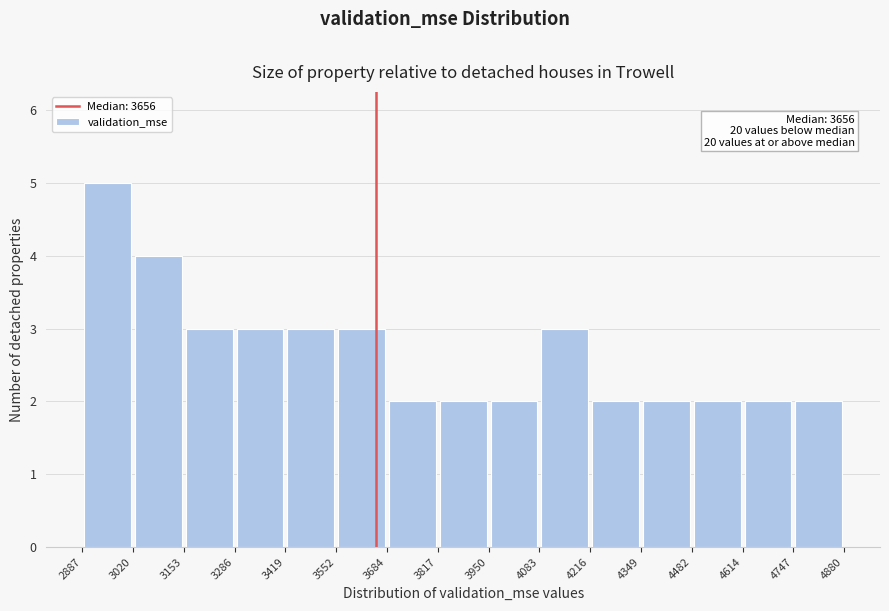

Which range on the x-axis has the tallest bar?

2887 to 3020